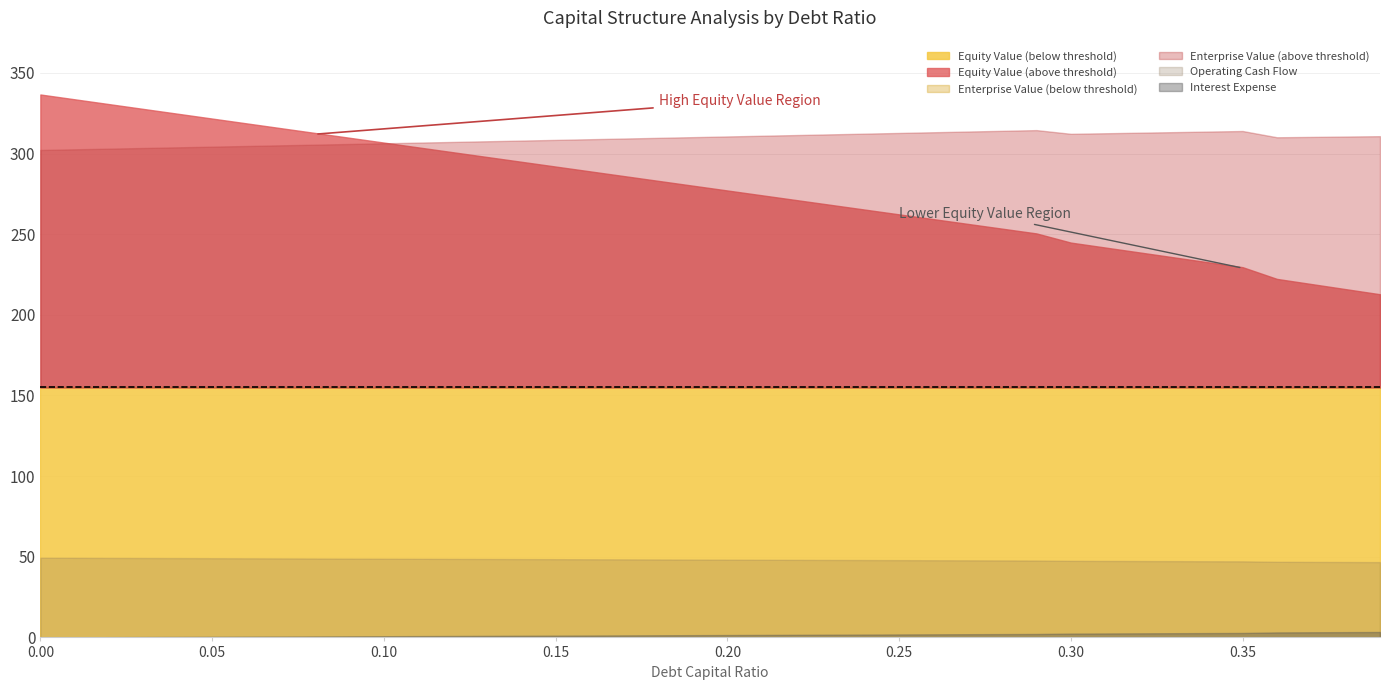

At how many categories does at least one series exceed 329?

3